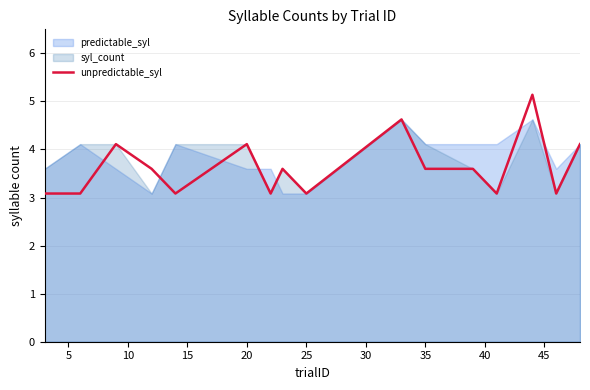

What is the minimum value for unpredictable_syl?

3.1